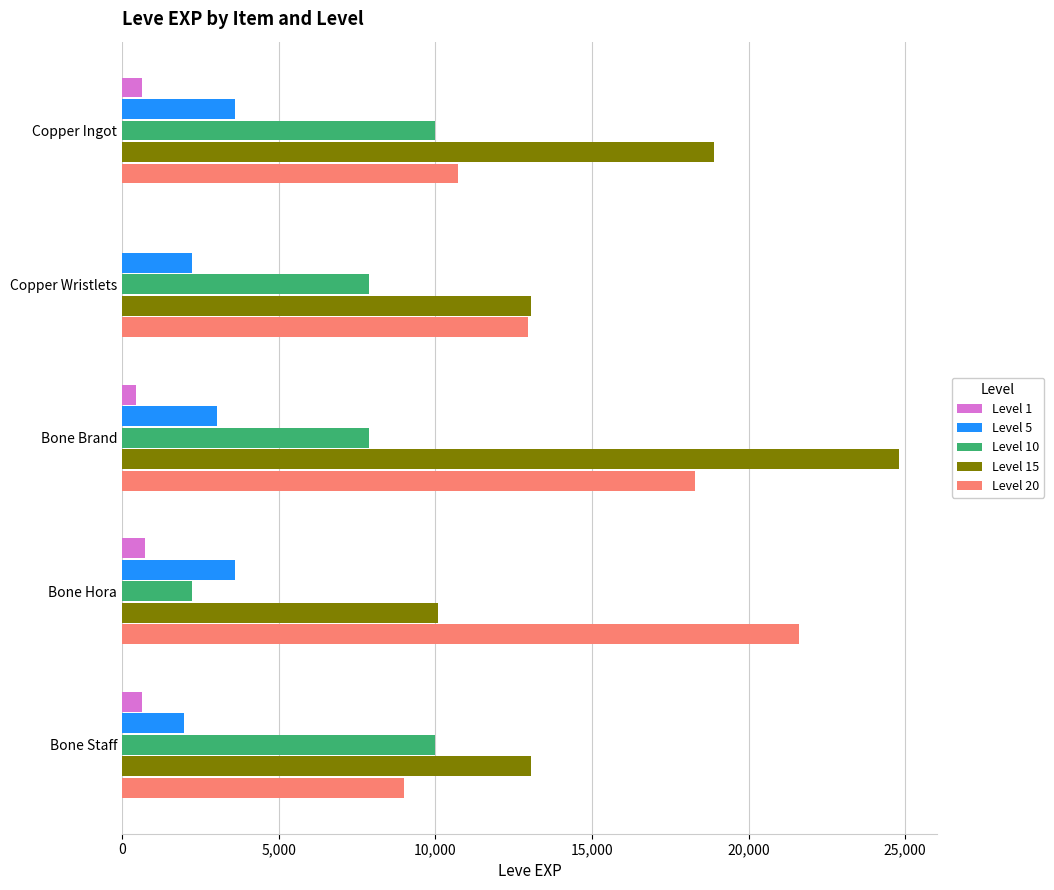

Which series has the widest spread of values?

Level 15